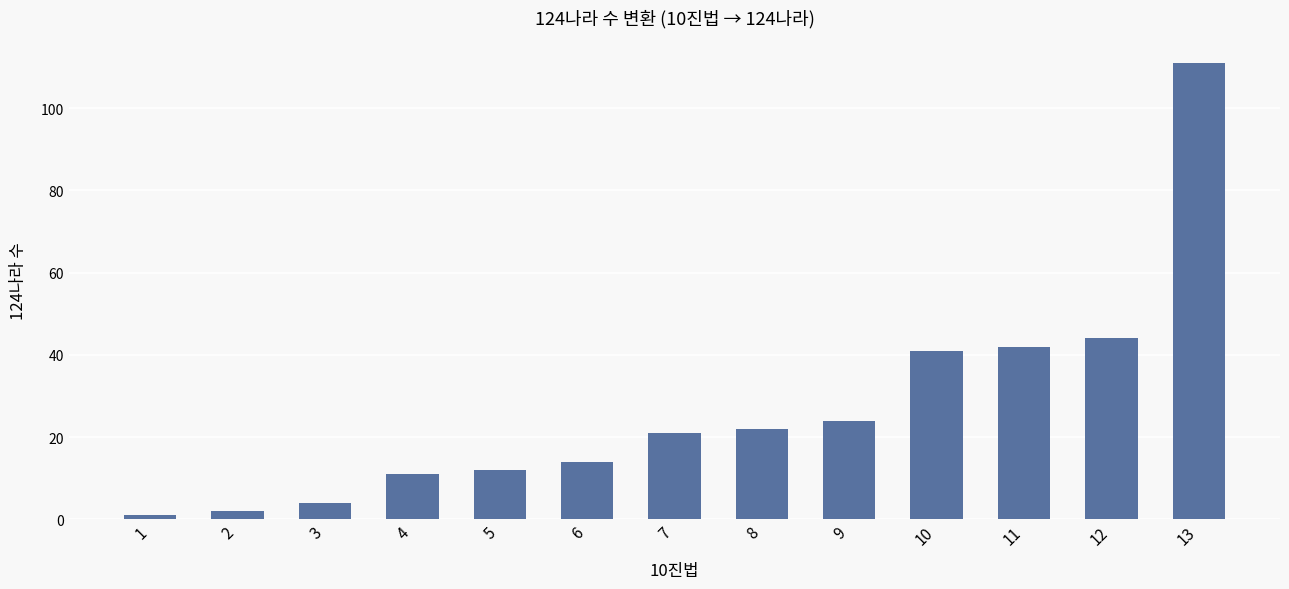

How many data points does each series have?

13